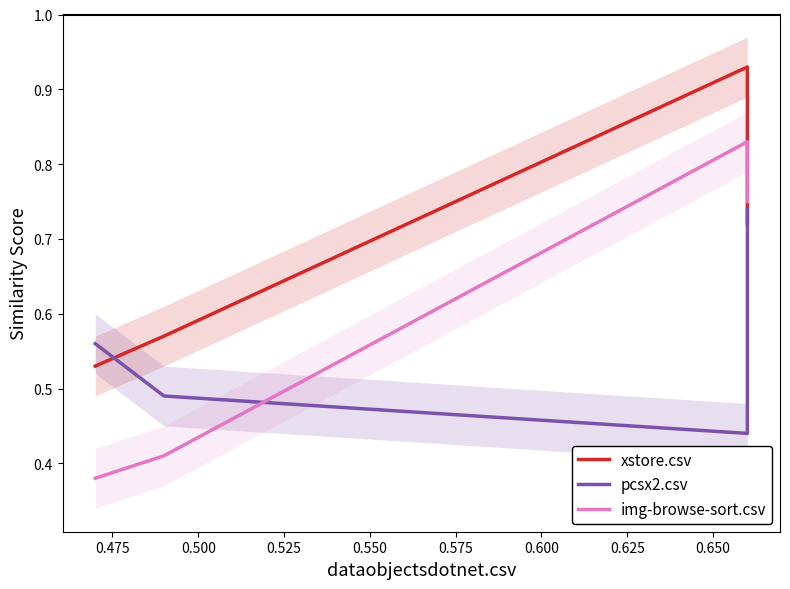

Rank the series by their maximum value, from highest to lowest.

xstore.csv, img-browse-sort.csv, pcsx2.csv